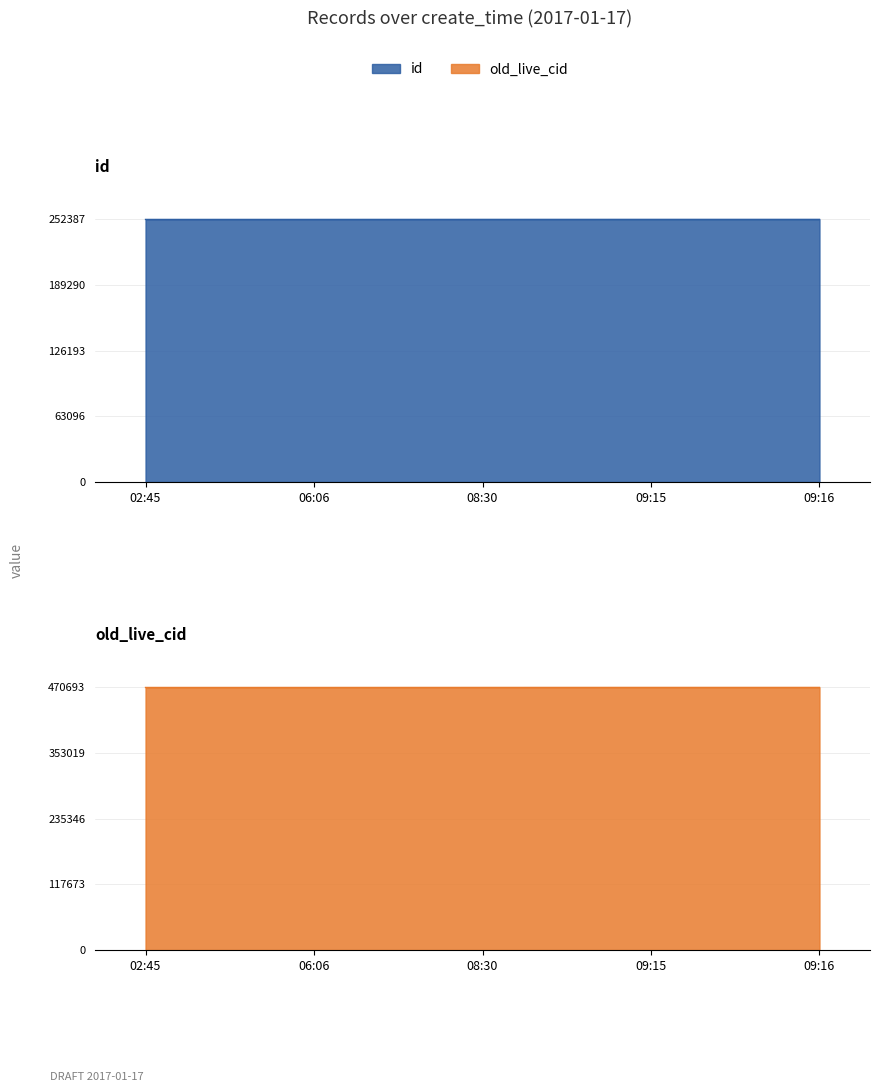

How many distinct data groups are displayed?

2